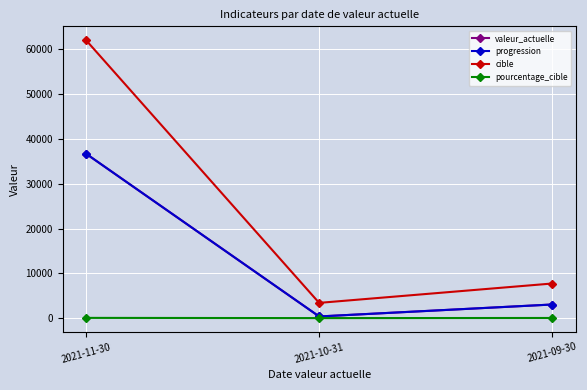

Is this an area chart (filled region under the line)?

No